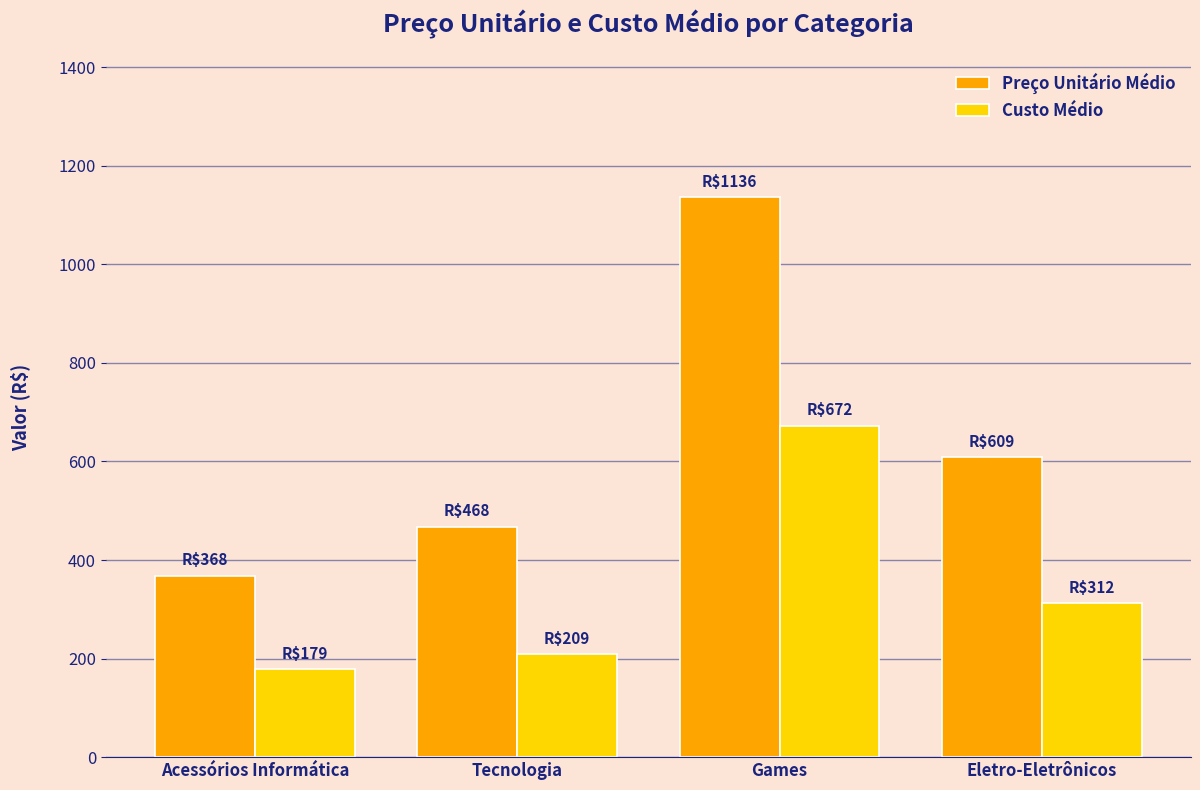

List the labels in order of Preço Unitário Médio value, smallest first.

Acessórios Informática, Tecnologia, Eletro-Eletrônicos, Games